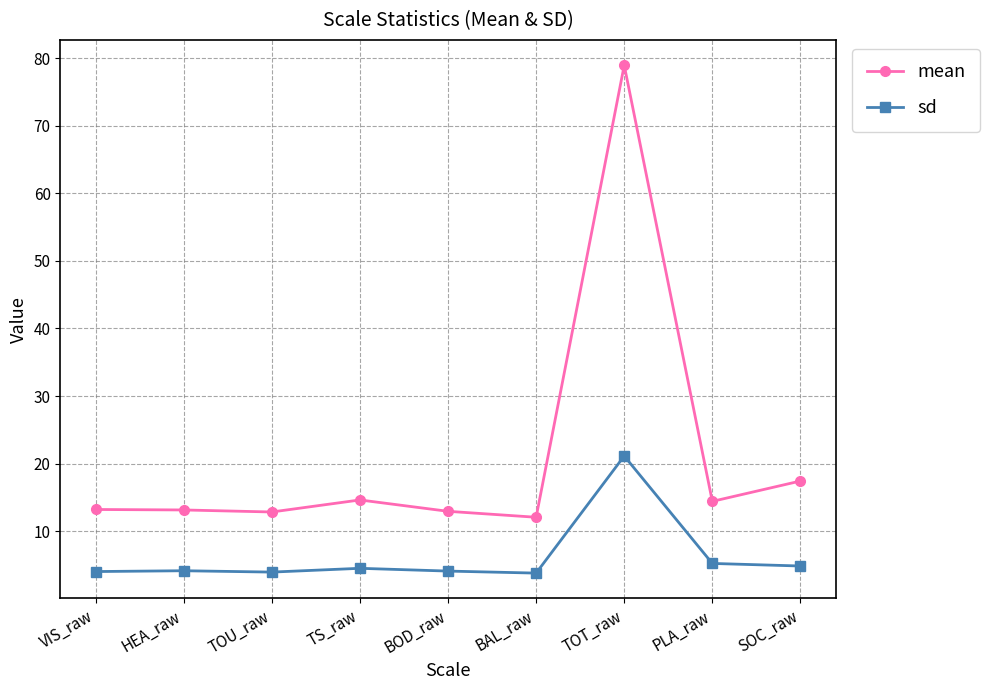

What is the value of the mean point at the 4th from the left?

14.6